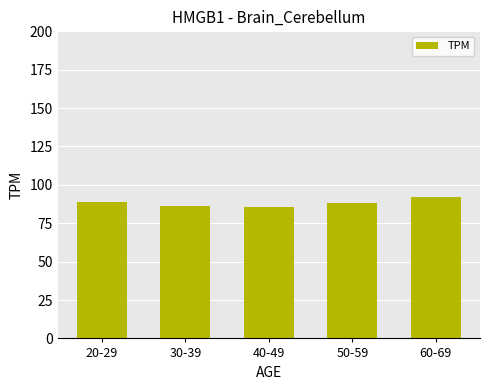

What is the difference between the maximum and minimum values?

6.8